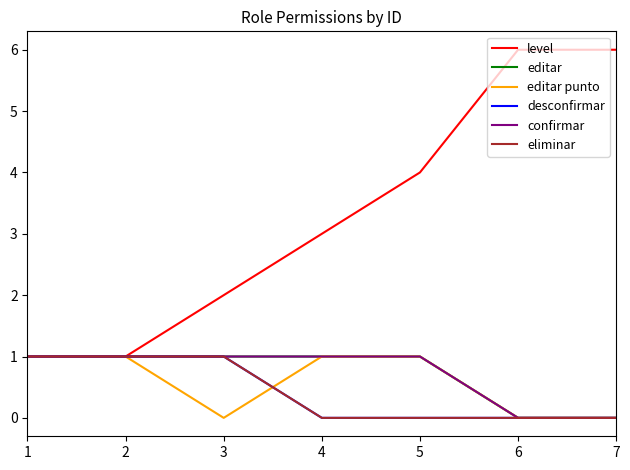

Does the chart have visible grid lines?

No